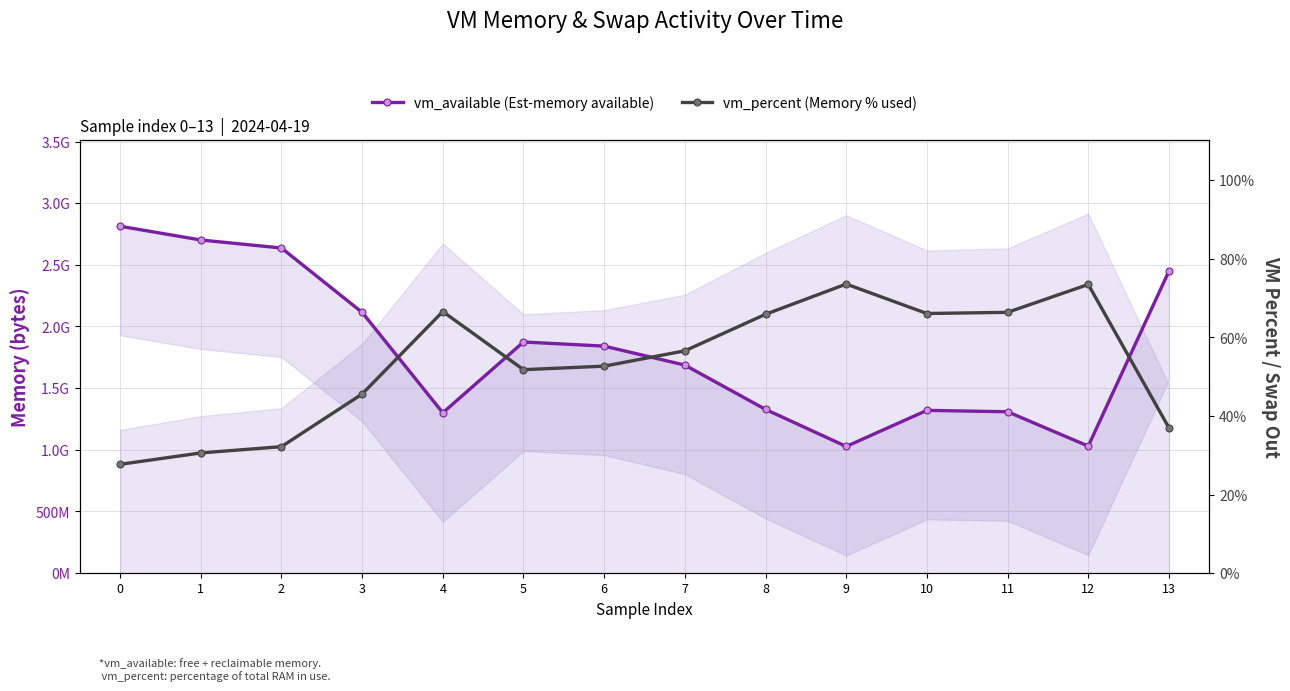

True or false: vm_percent (Memory % used) and vm_available (Est-memory available) intersect in this chart.

False